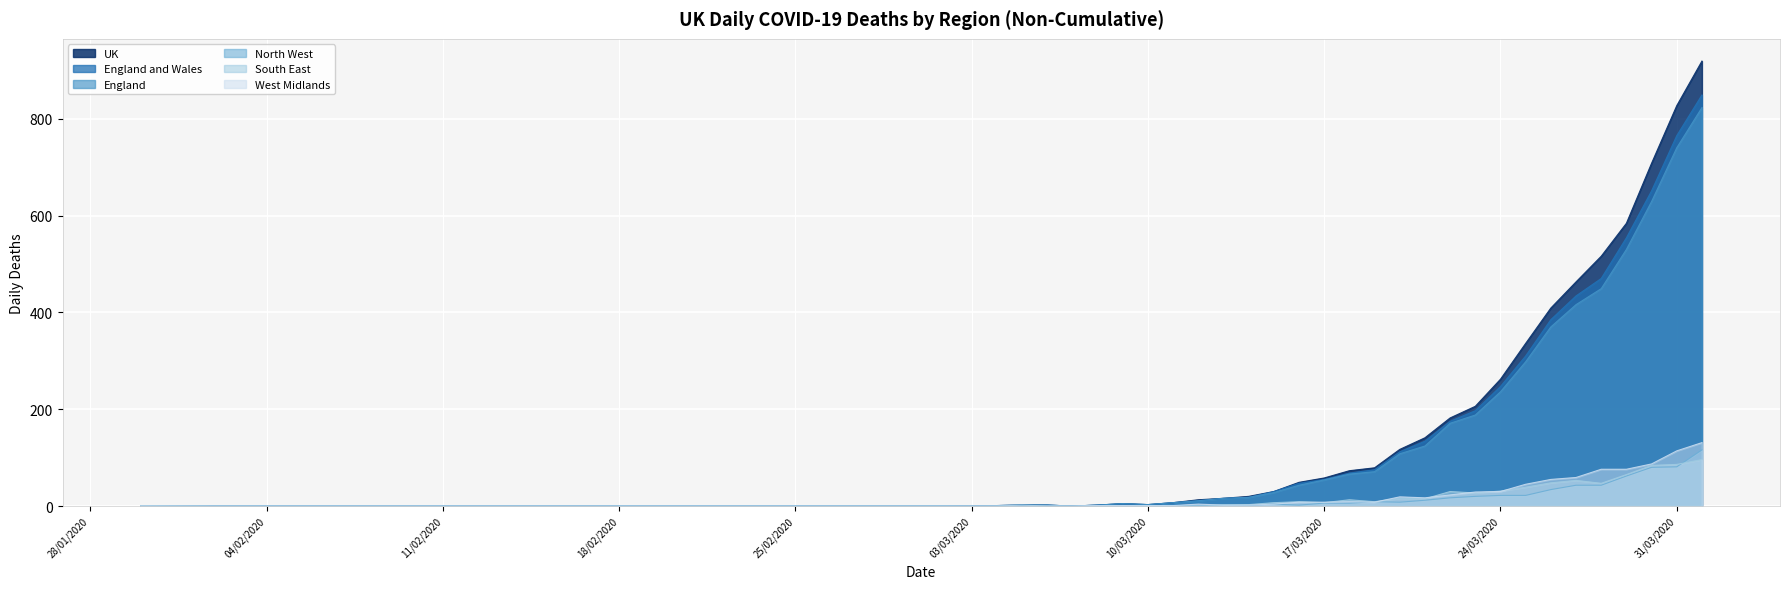

True or false: West Midlands and England and Wales cross at least once.

False